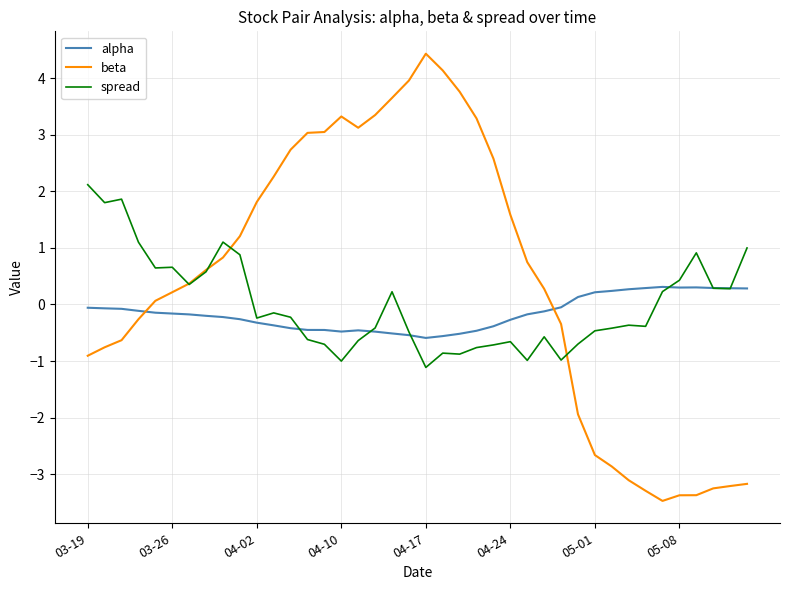

How many values in the spread series exceed 0?

17